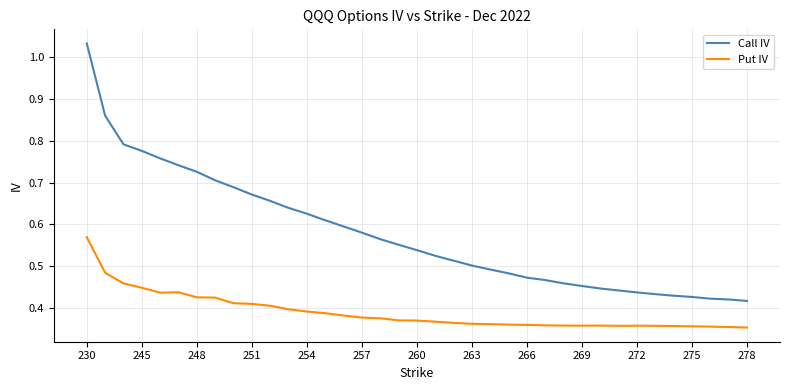

Which series has the widest spread of values?

Call IV